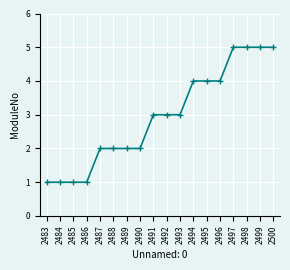

What is the maximum value shown in the chart?

5